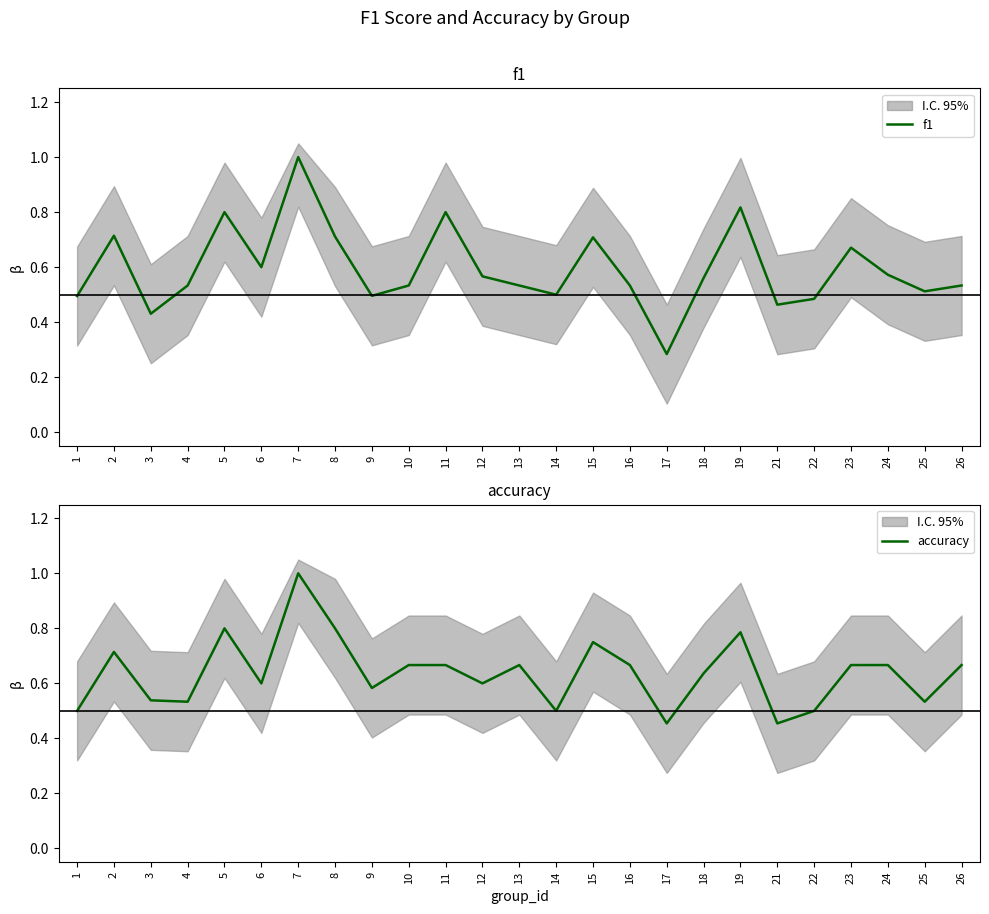

What is the maximum value for accuracy?

1.0